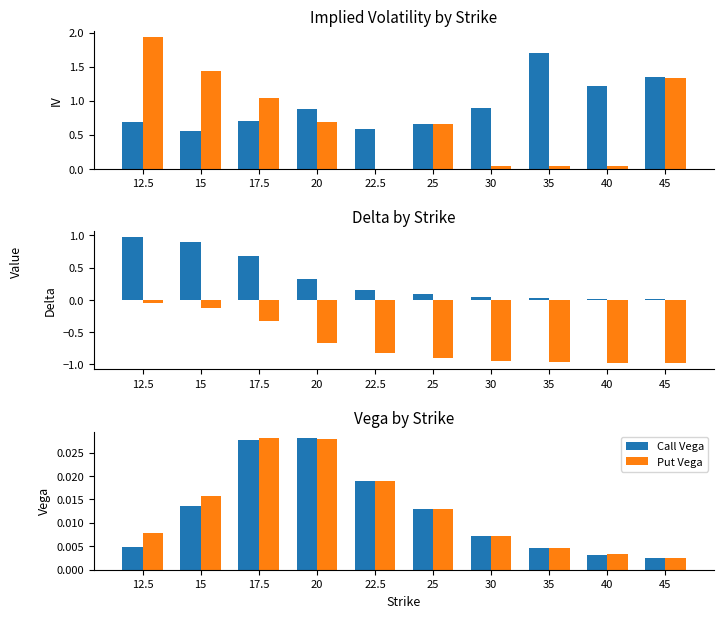

What position from the right is 12.5?

10